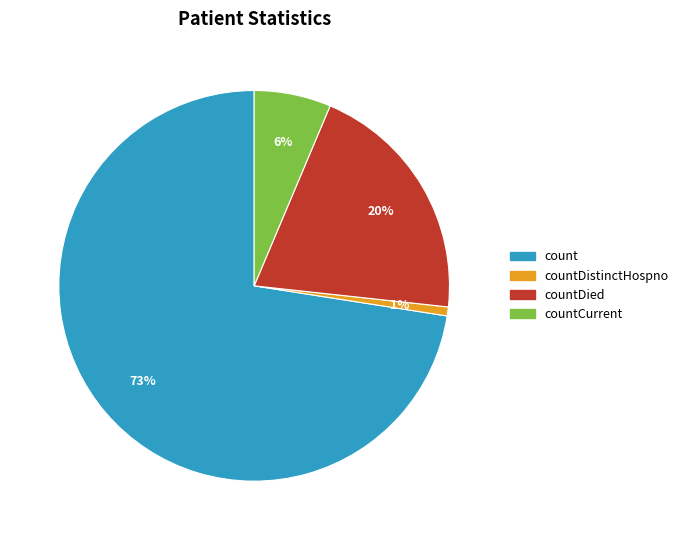

Is there any slice that represents more than half of the pie?

Yes